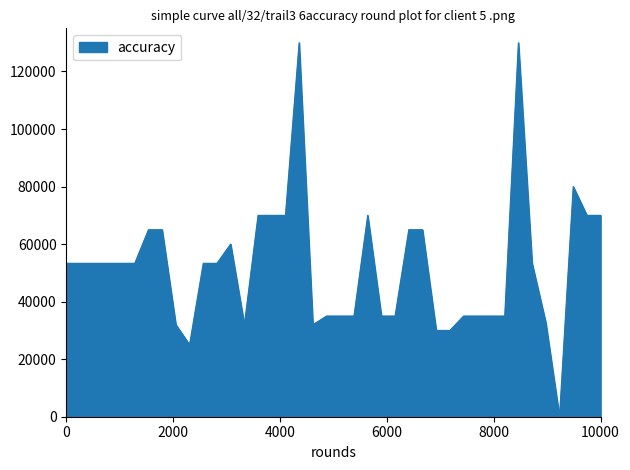

What is the maximum value shown in the chart?

130000.0